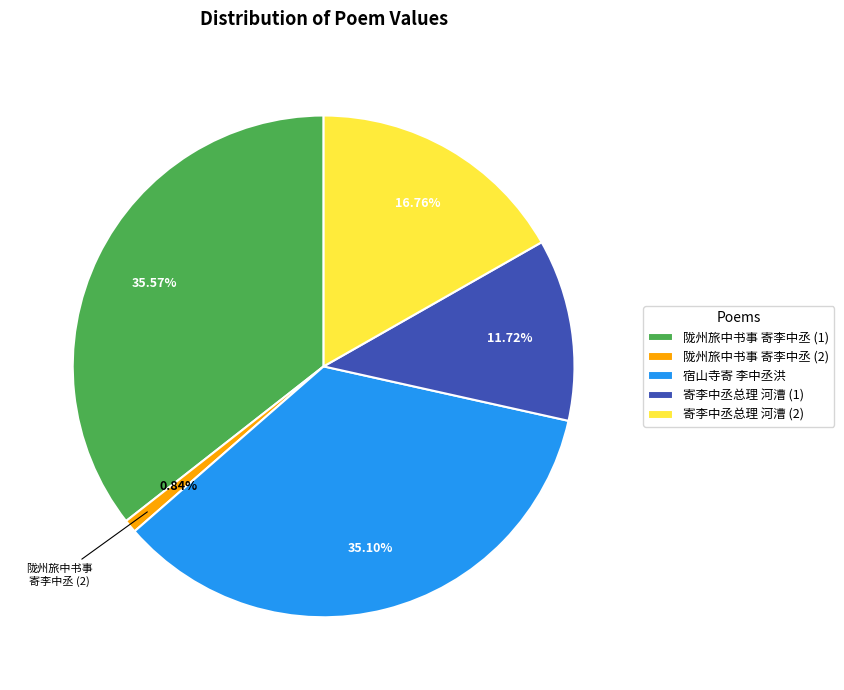

Is there a majority slice in this chart?

No